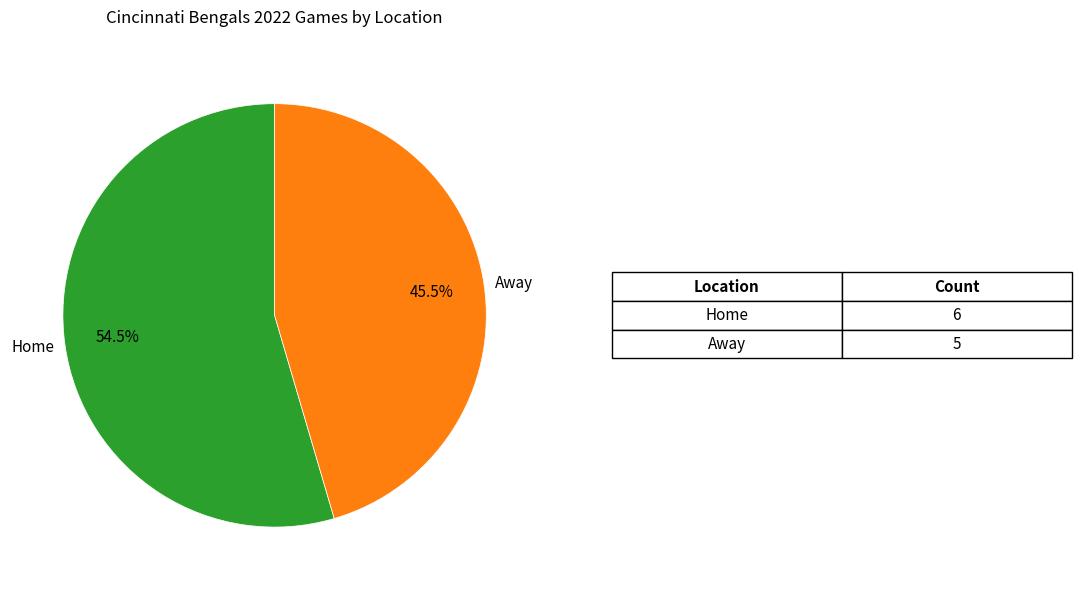

True or false: Away accounts for 38% of the total.

False